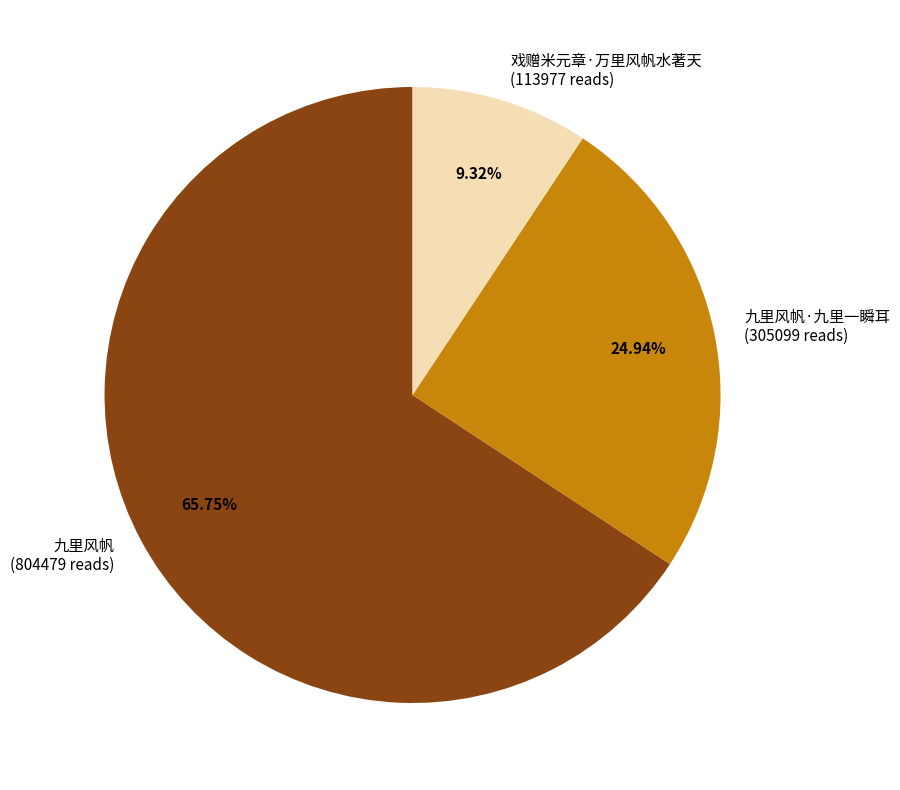

Is the sum of 九里风帆·九里一瞬耳 (305099 reads) and 九里风帆 (804479 reads) greater than half?

Yes